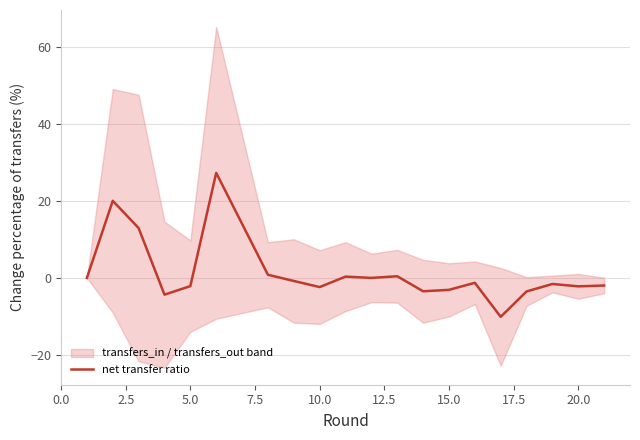

Does the chart have visible grid lines?

Yes